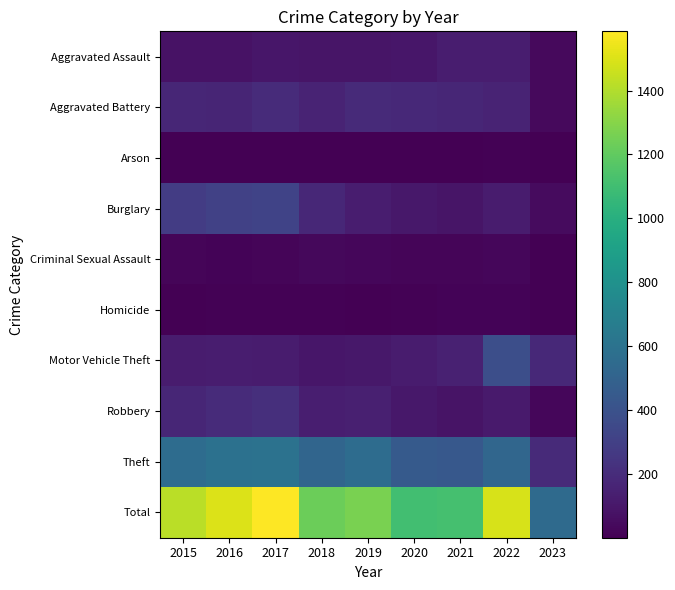

Reading left to right, transcribe all the data shown in this chart.

Aggravated Assault: 2015=79	2016=79	2017=99	2018=93	2019=91	2020=99	2021=131	2022=128	2023=43
Aggravated Battery: 2015=169	2016=164	2017=194	2018=160	2019=193	2020=186	2021=175	2022=158	2023=41
Arson: 2015=8	2016=3	2017=4	2018=6	2019=4	2020=5	2021=3	2022=9	2023=2
Burglary: 2015=286	2016=307	2017=318	2018=176	2019=127	2020=104	2021=92	2022=121	2023=49
Criminal Sexual Assault: 2015=21	2016=20	2017=23	2018=33	2019=31	2020=24	2021=25	2022=30	2023=7
Homicide: 2015=7	2016=10	2017=13	2018=12	2019=8	2020=9	2021=19	2022=15	2023=5
Motor Vehicle Theft: 2015=121	2016=128	2017=122	2018=96	2019=107	2020=123	2021=148	2022=383	2023=182
Robbery: 2015=172	2016=196	2017=213	2018=132	2019=143	2020=102	2021=88	2022=118	2023=32
Theft: 2015=561	2016=594	2017=599	2018=521	2019=563	2020=452	2021=435	2022=527	2023=191
Total: 2015=1424	2016=1501	2017=1585	2018=1229	2019=1267	2020=1104	2021=1116	2022=1489	2023=552